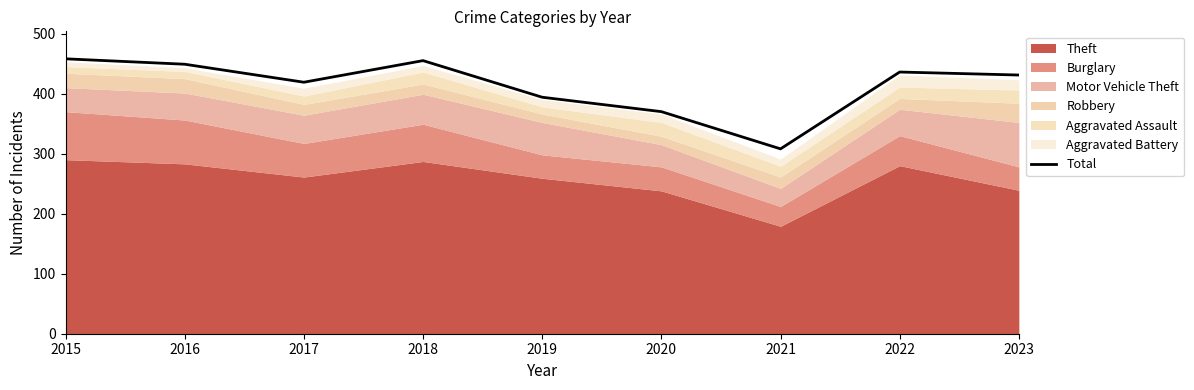

Where is the first local minimum?

2017